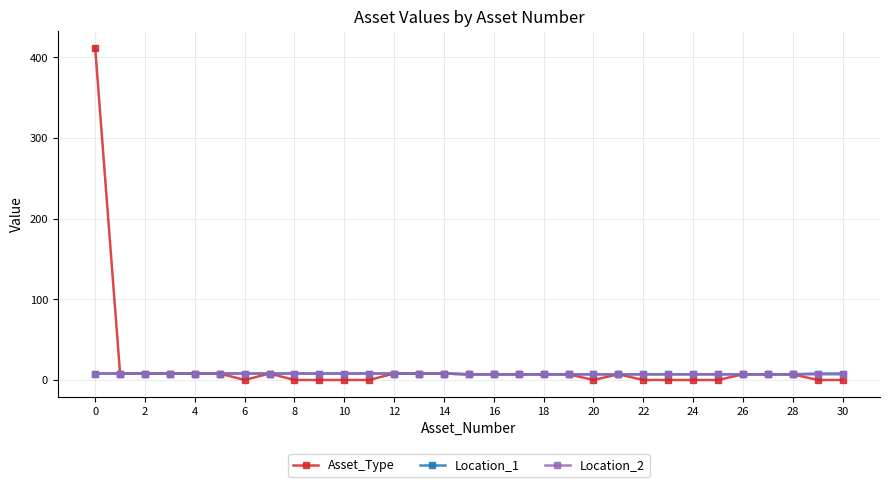

Which series has the largest range (max minus min)?

Asset_Type